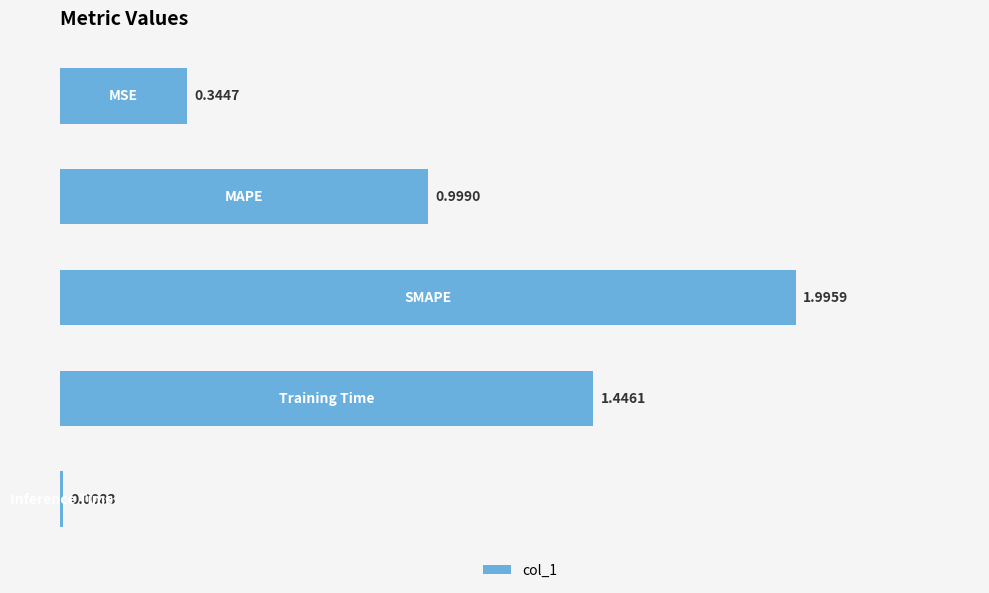

What is the sum of all values?

4.8